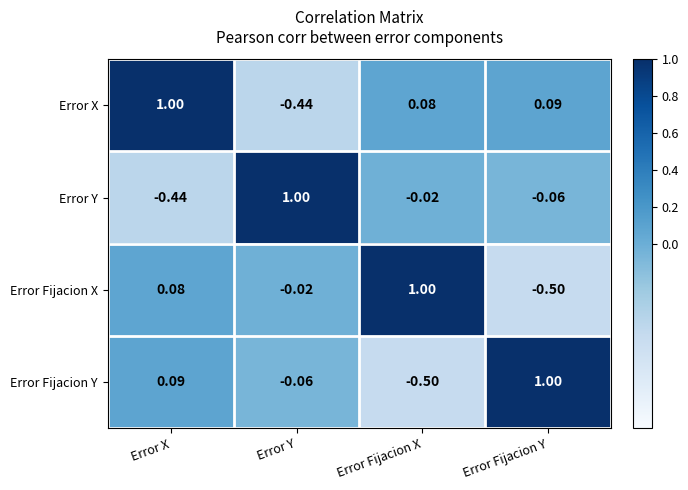

At Error Y, list the series in order from largest to smallest.

Error Y, Error Fijacion X, Error Fijacion Y, Error X